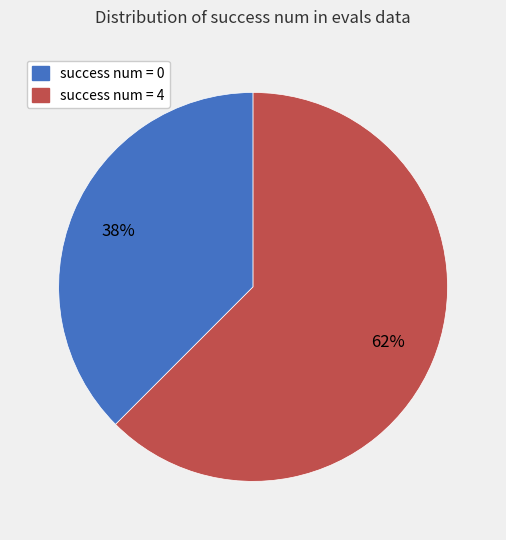

To the nearest percent, what is the average slice percentage?

50%